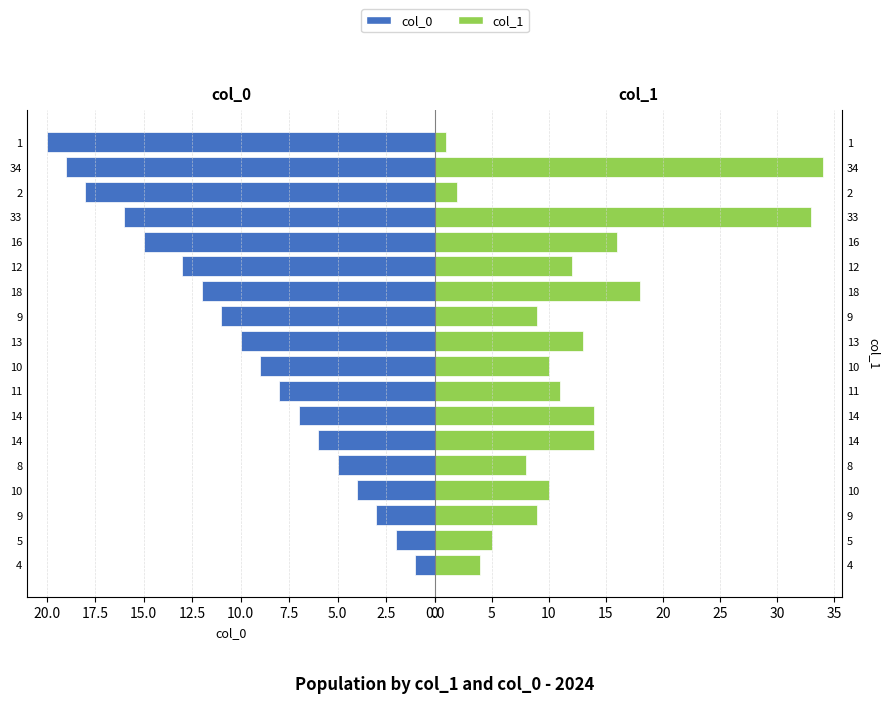

At how many categories does at least one series exceed 32?

2